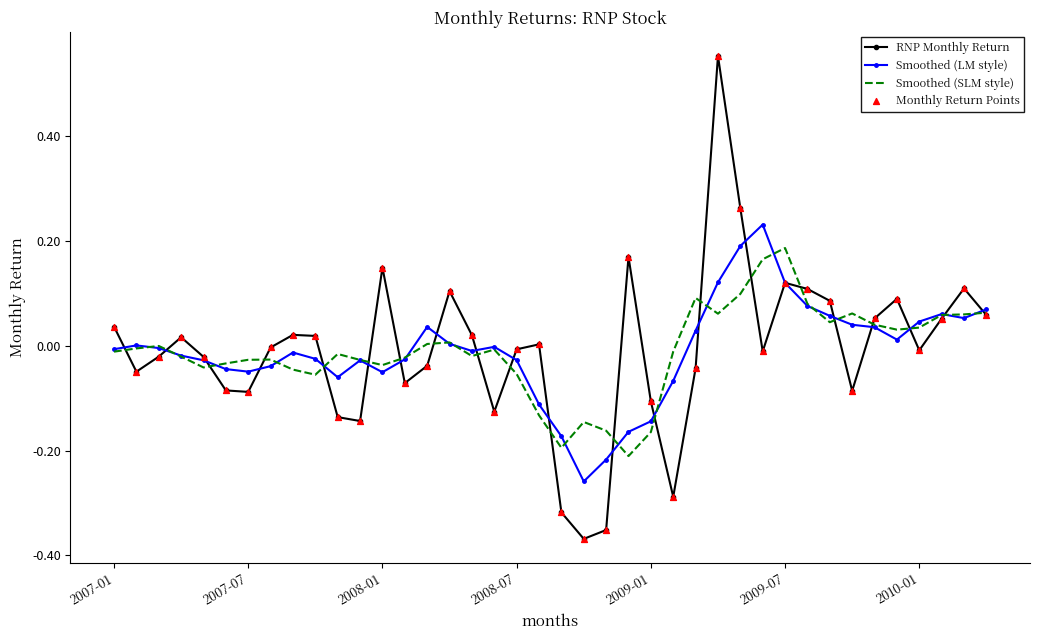

Rank the series by their maximum value, from lowest to highest.

Smoothed (SLM style), Smoothed (LM style), RNP Monthly Return